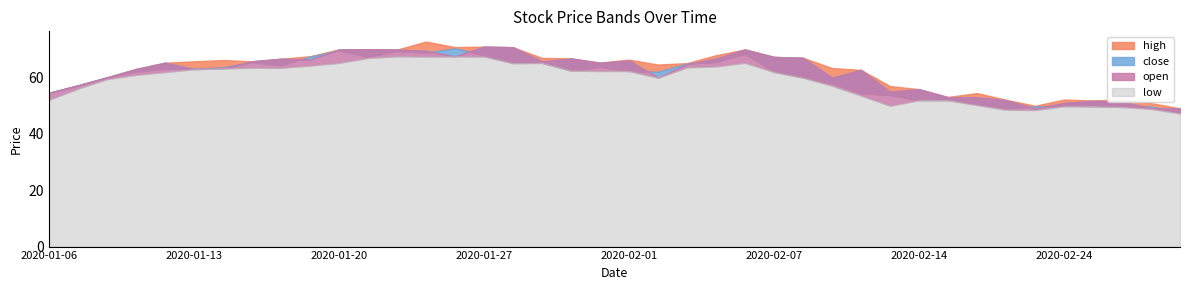

What is the maximum value for high?

72.8